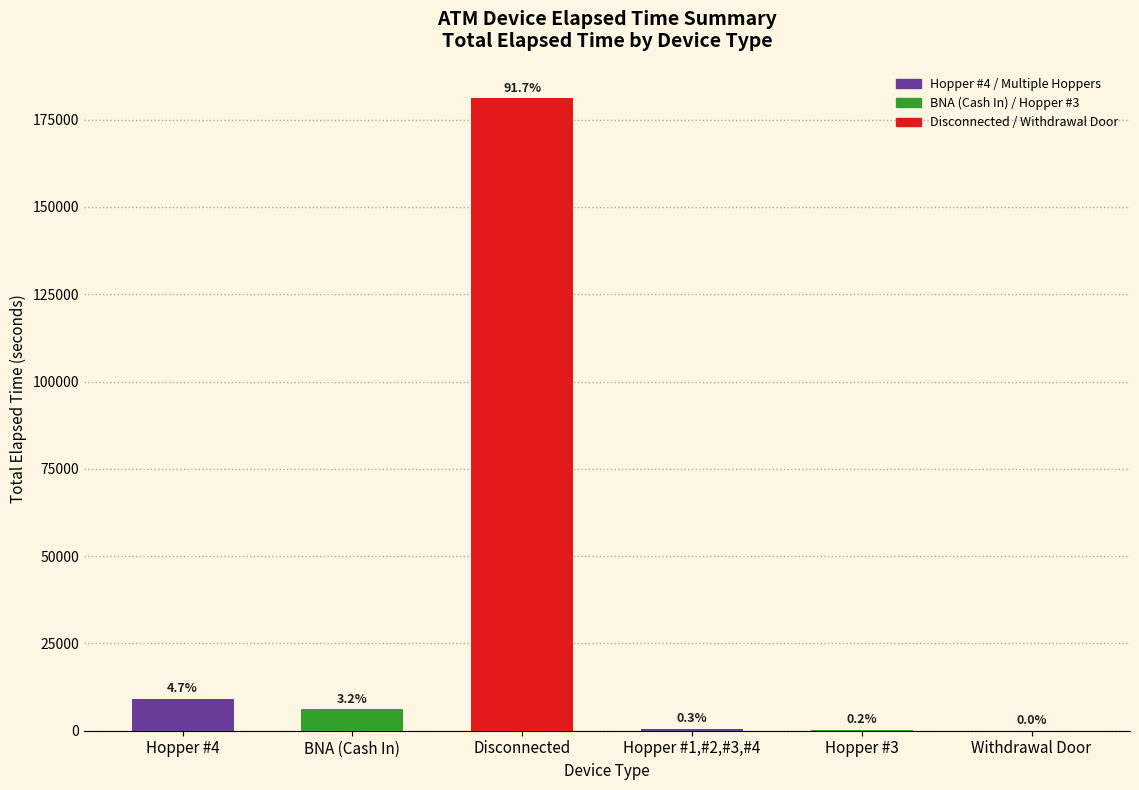

What is the greatest value displayed?

181170